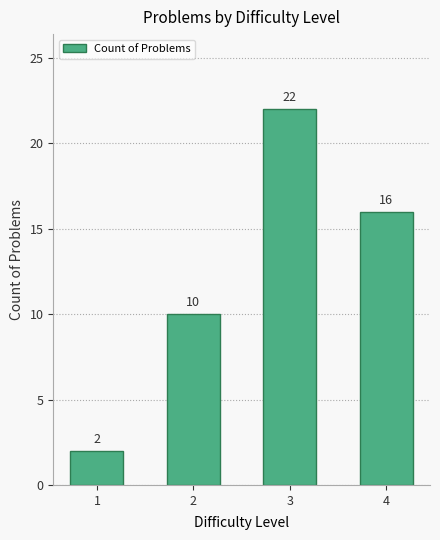

Count the values in the range 10 to 22.

3